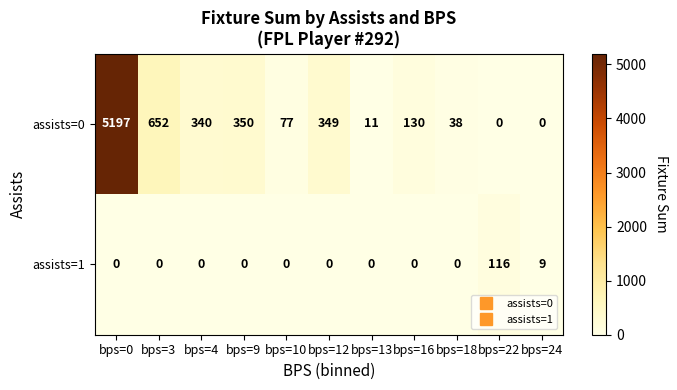

What is the difference between the second highest and minimum values in the assists=1 series?

9